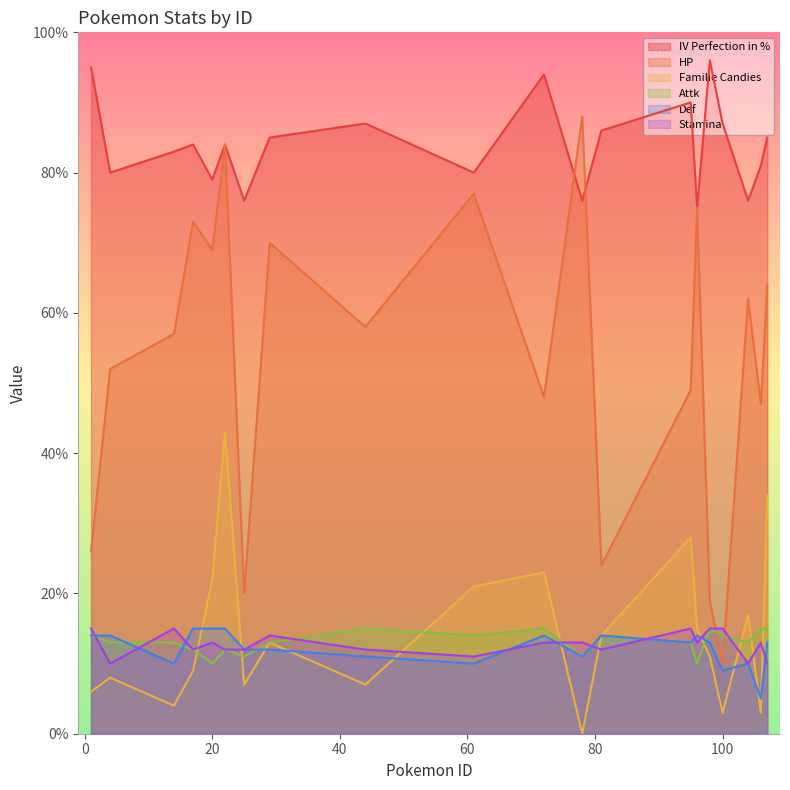

At which label does Attk reach its peak?

44